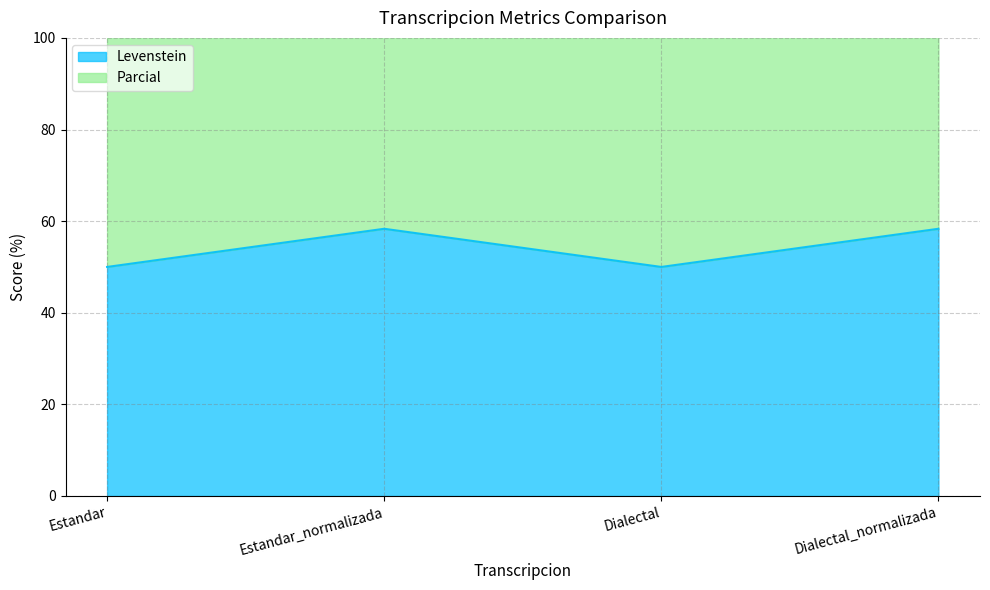

Where does the Parcial series first go above 136?

Estandar_normalizada